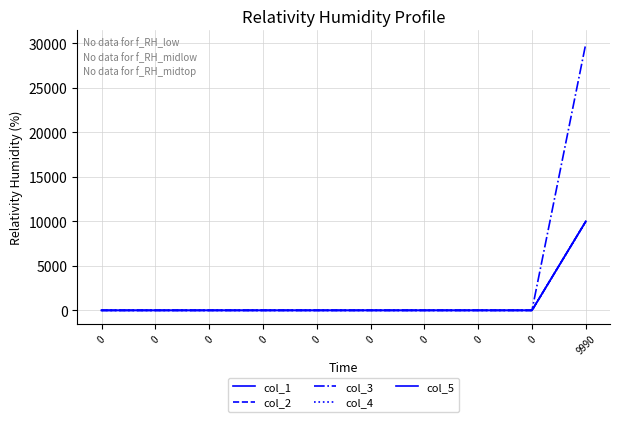

Does the chart have visible grid lines?

Yes